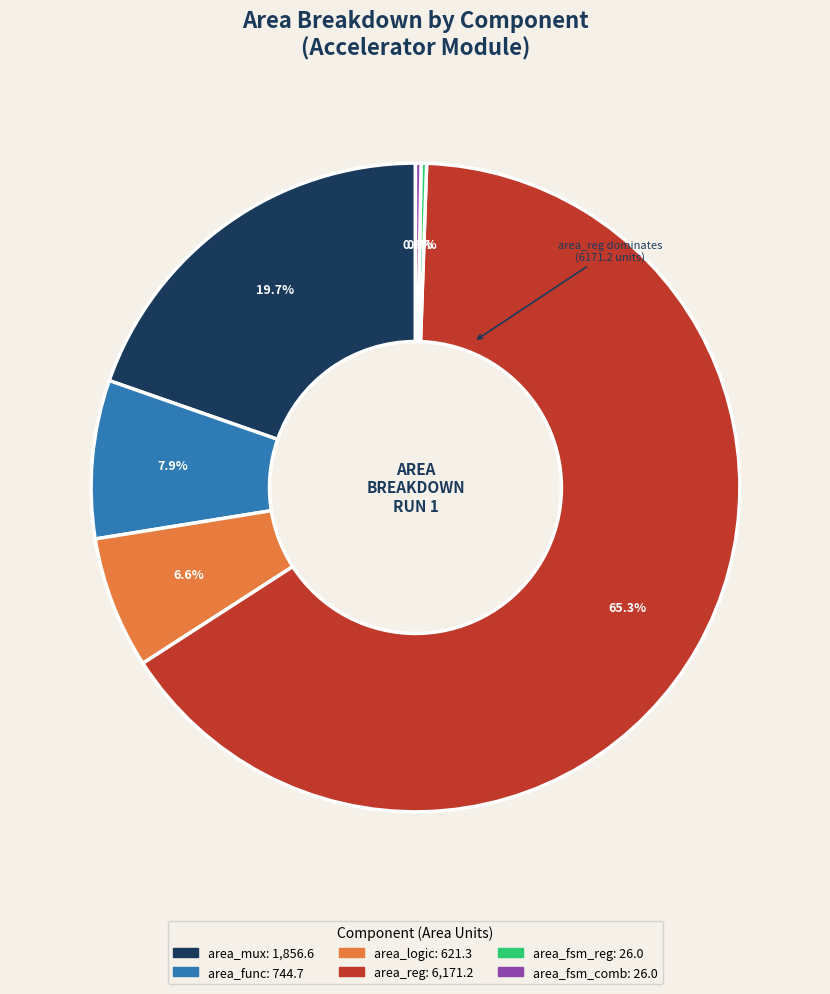

To the nearest percent, what is the average slice percentage?

17%